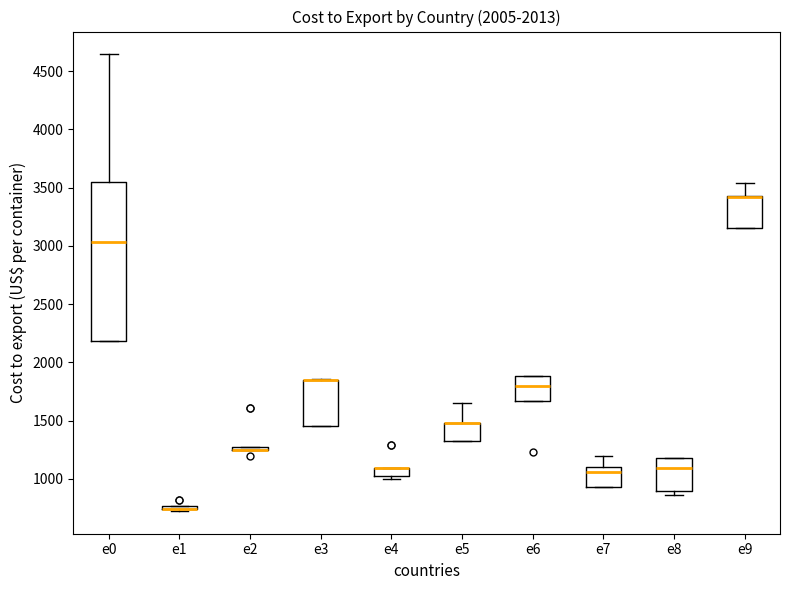

Comparing the boxes themselves (not the whiskers), which one is the tallest?

e0